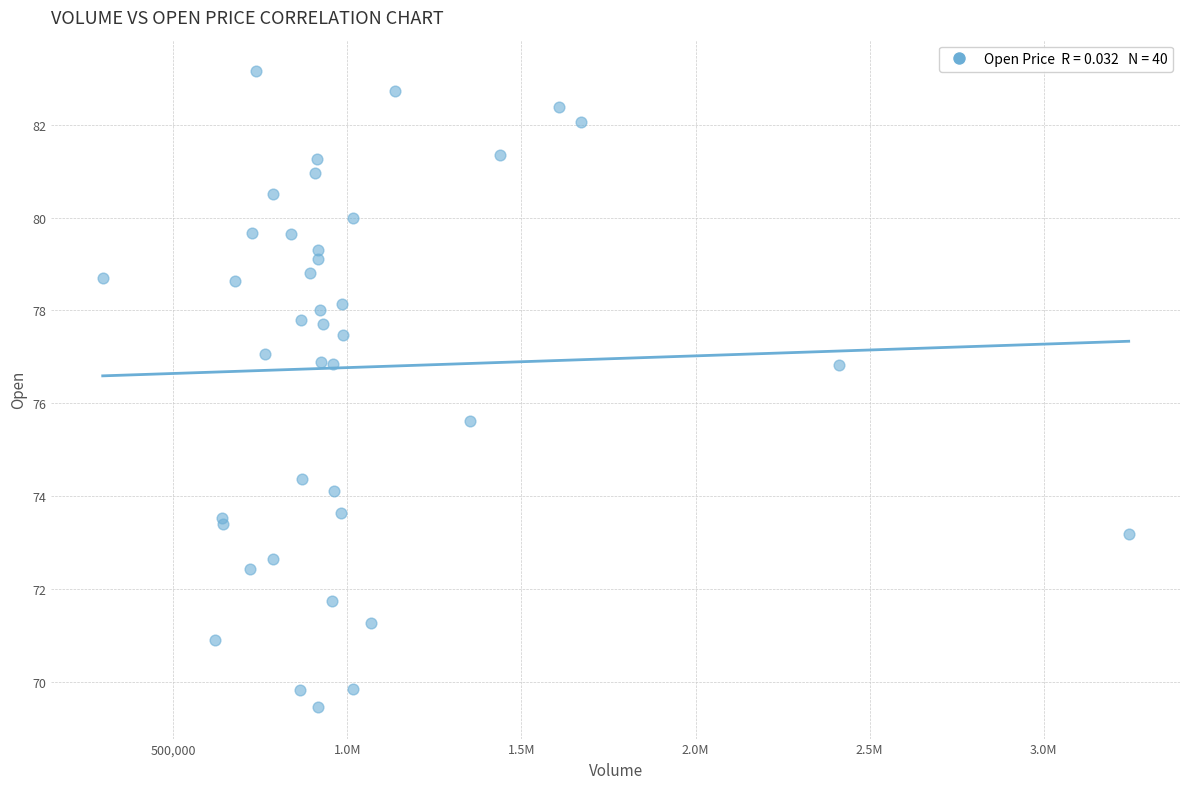

What Y value in the scatter plot is closest to 76?

75.6